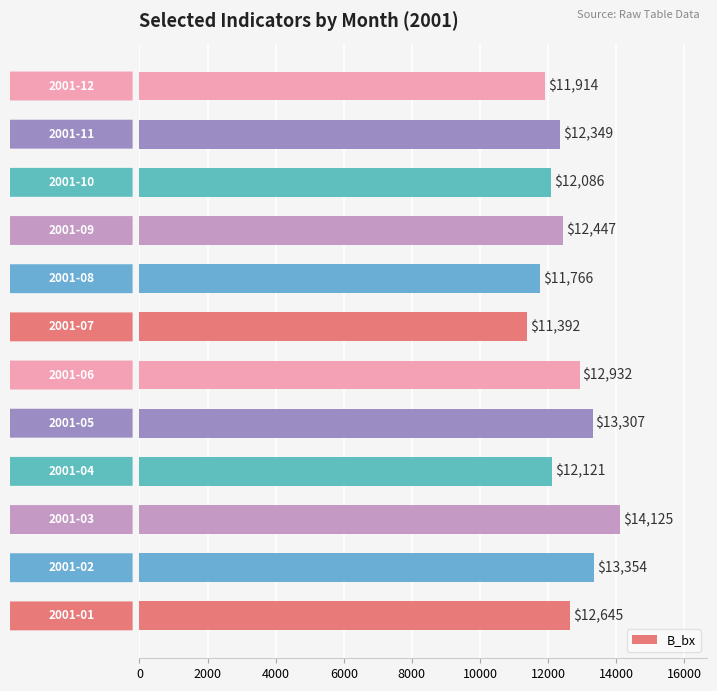

Count the number of values greater than 12447.

6